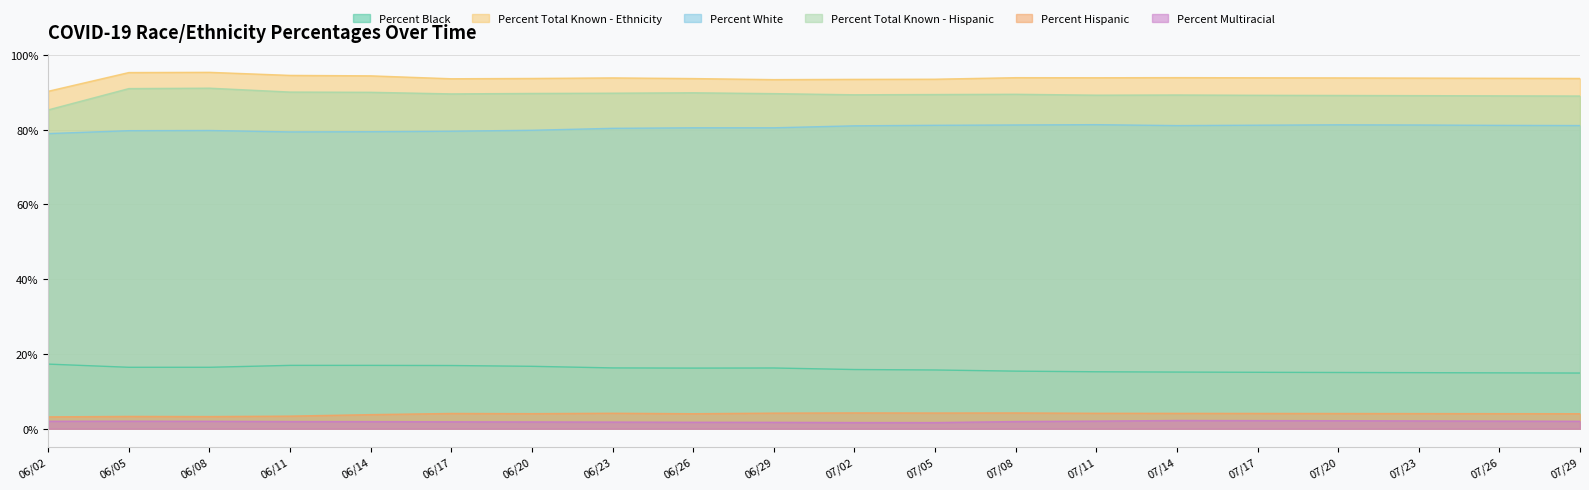

How many categories are shown in the chart?

20